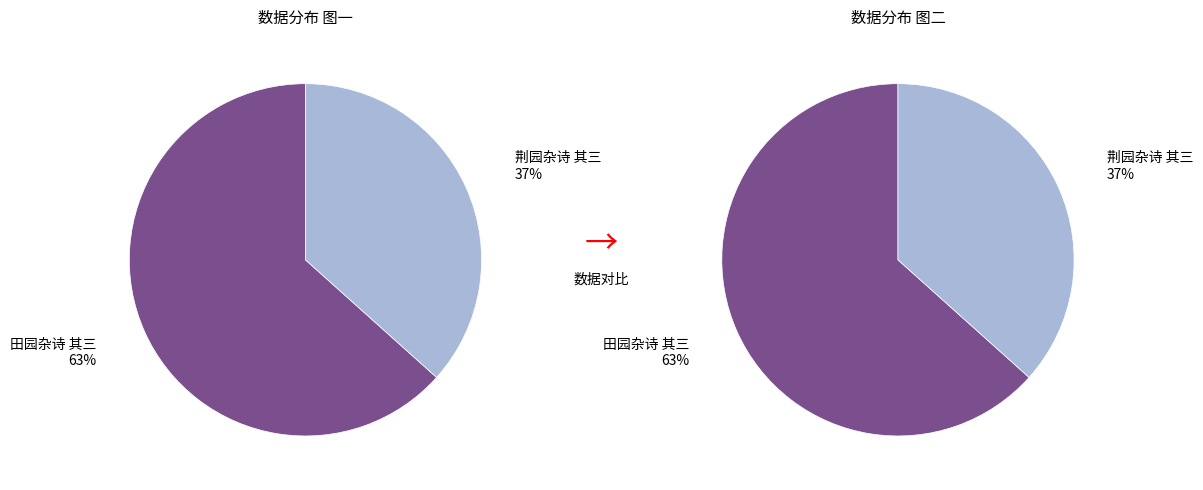

To the nearest percent, what percentage of the pie is 田园杂诗 其三?

63%